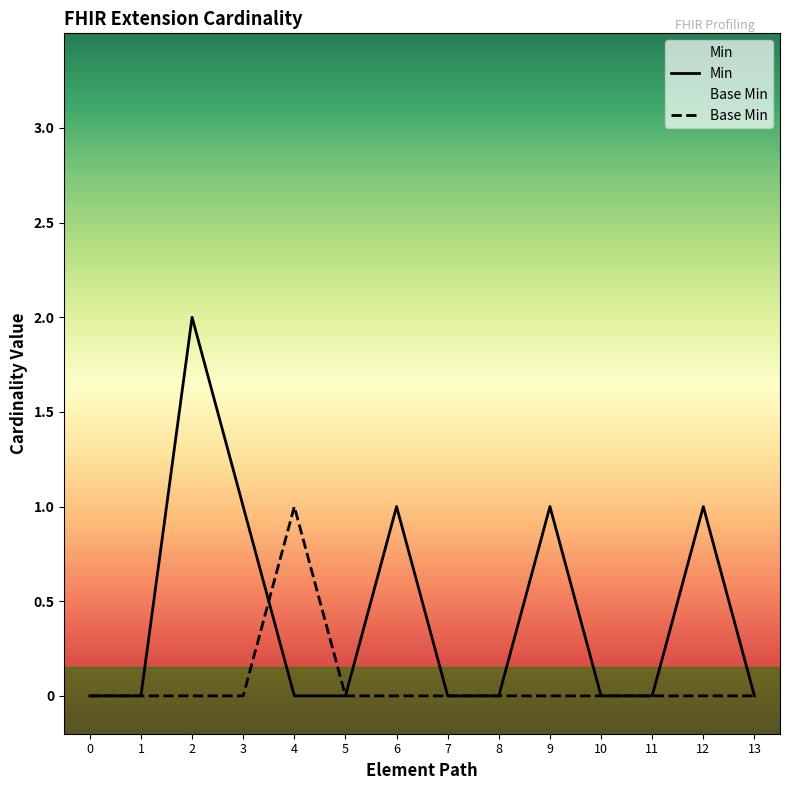

How many Base Min values are between 0 and 1?

14